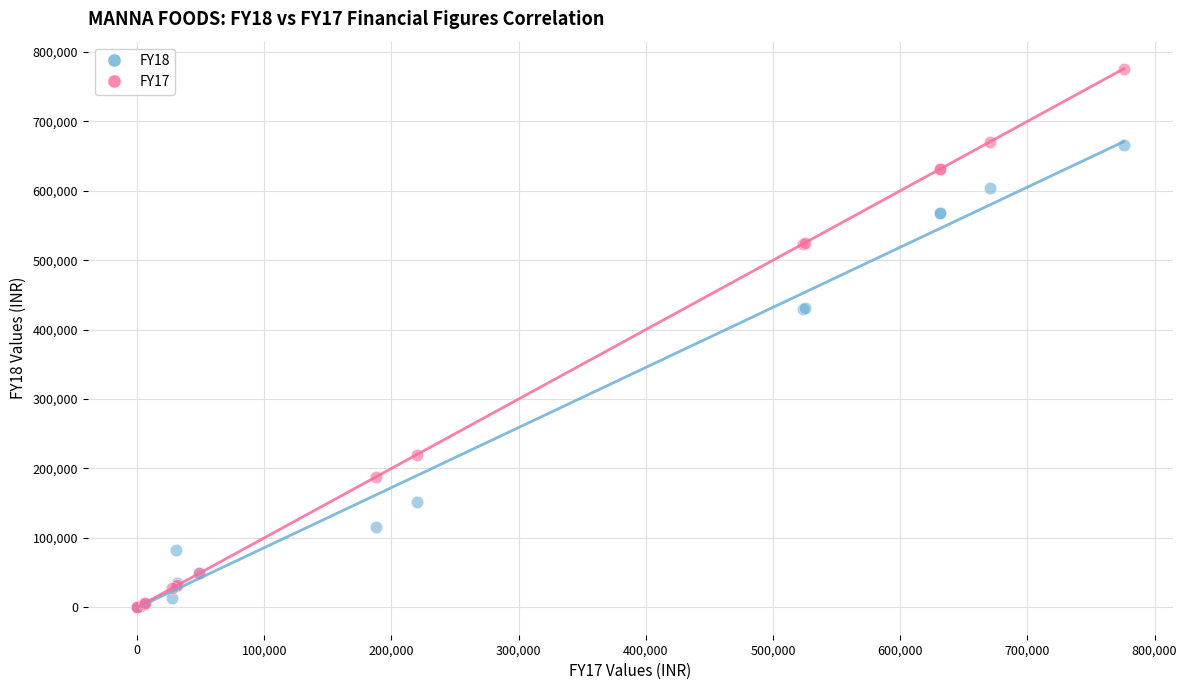

What are all the series names shown in the legend?

FY18, FY17